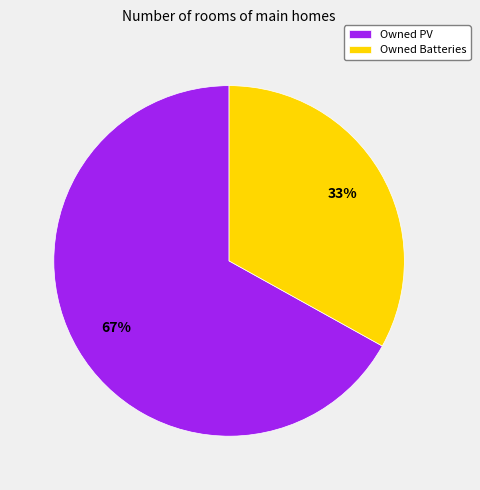

Rank the categories by value from lowest to highest.

Owned Batteries, Owned PV